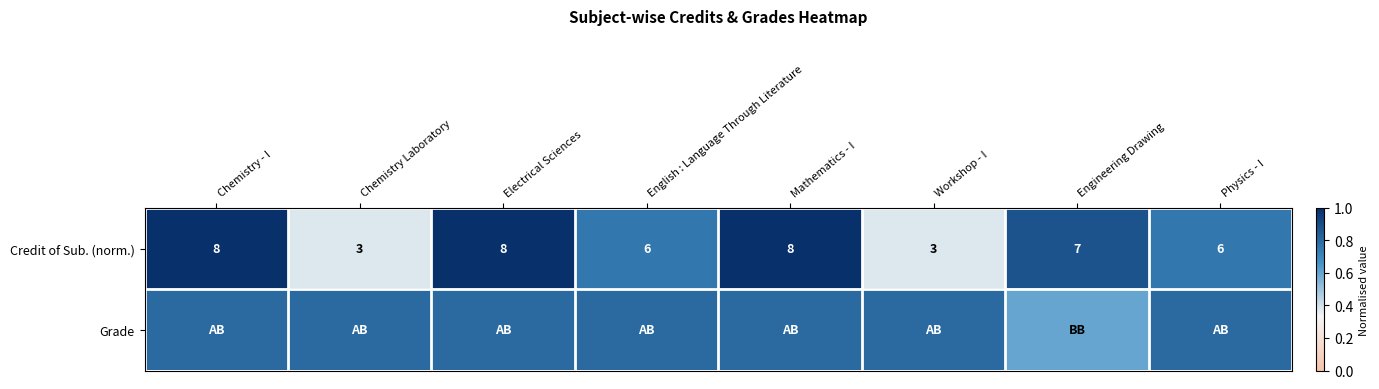

At which category does the chart reach its minimum across all series?

Chemistry Laboratory